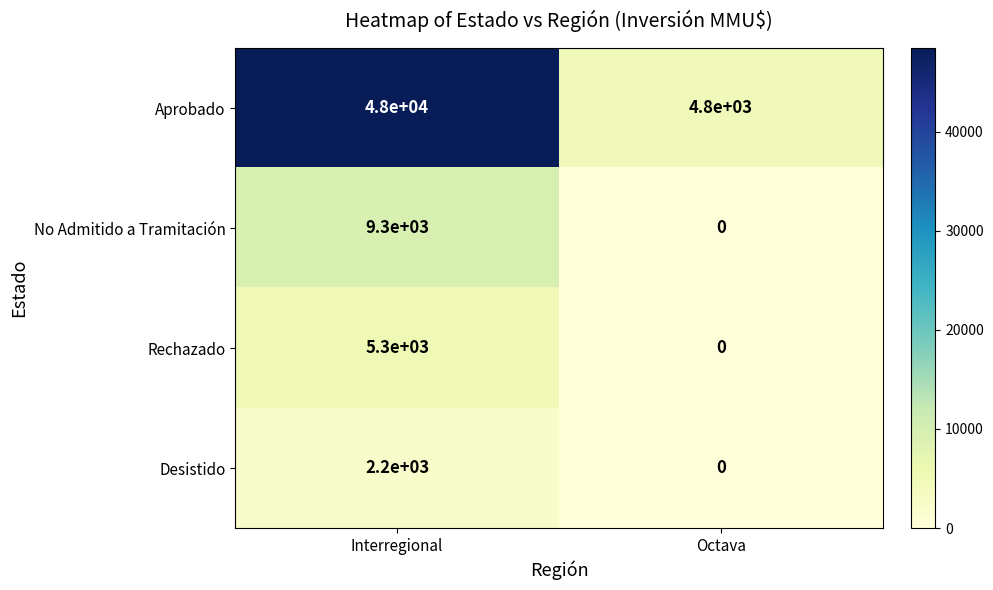

Count the number of categories in the chart.

2